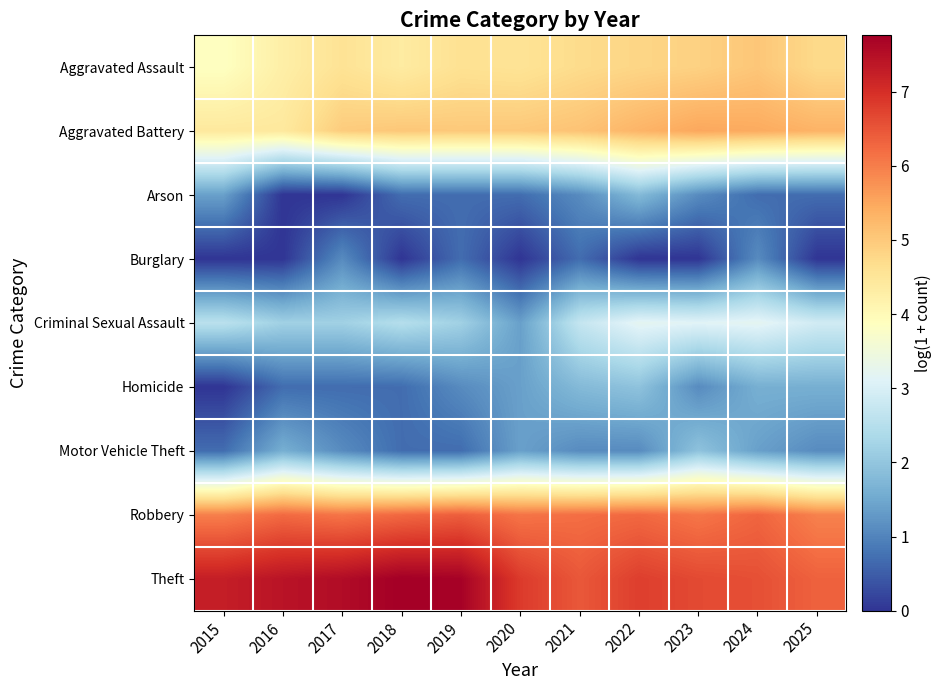

Count the number of data series in this chart.

9